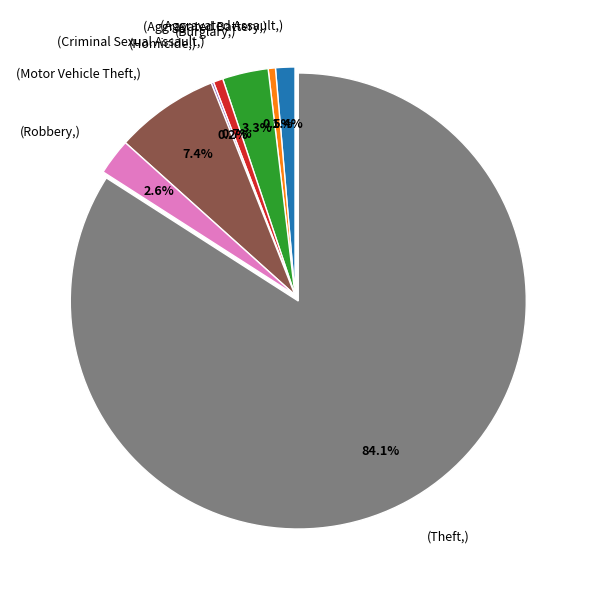

Which category accounts for the majority?

(Theft,)